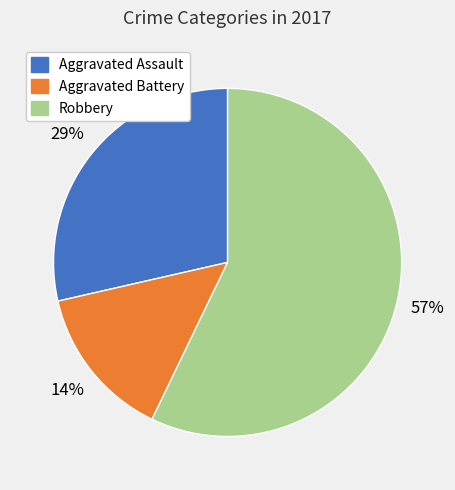

To the nearest percent, what is the average slice percentage?

33%